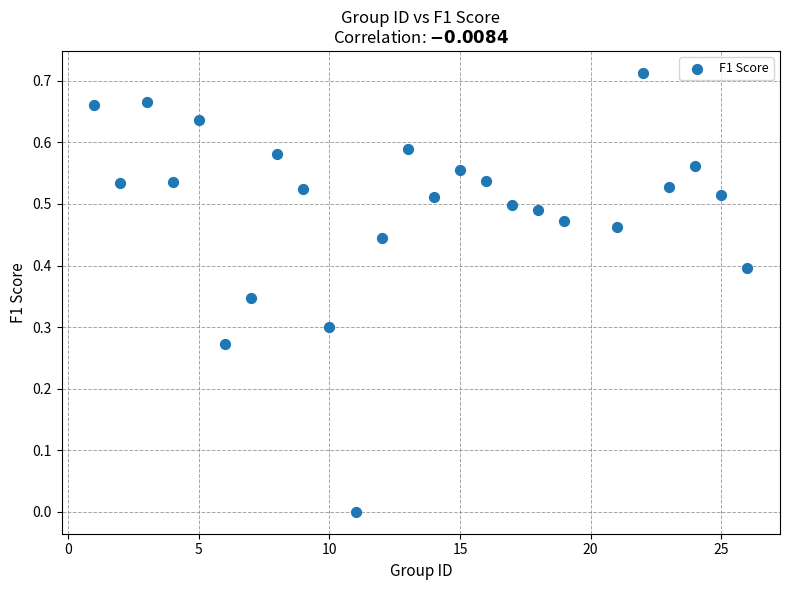

What is the range of X values (max minus min)?

25.0